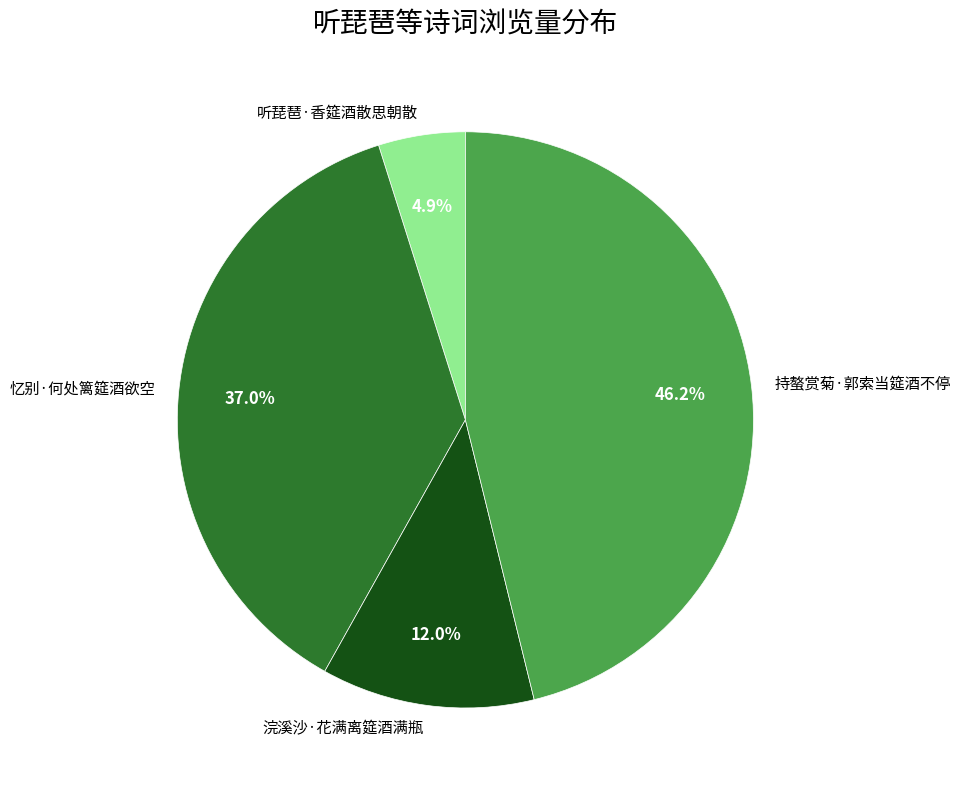

Does any single category account for the majority?

No